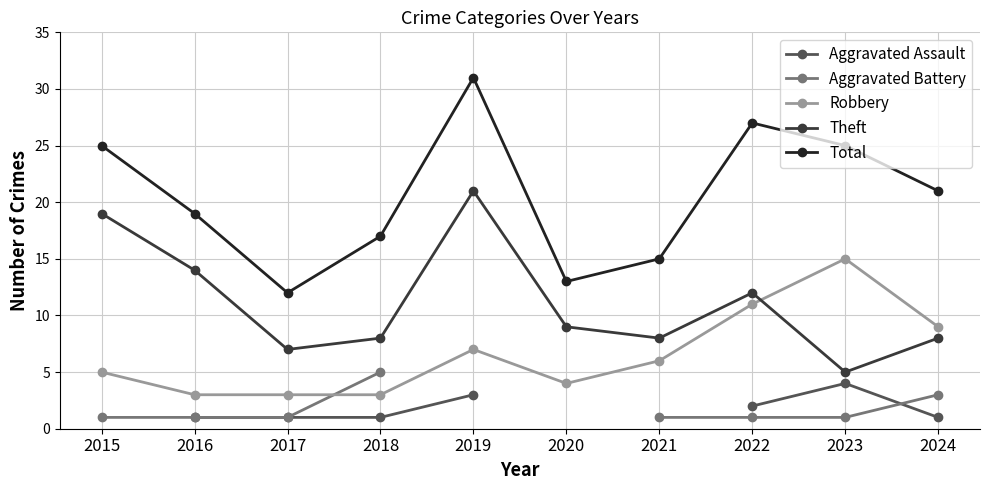

Which label corresponds to the smallest value in the chart?

2016